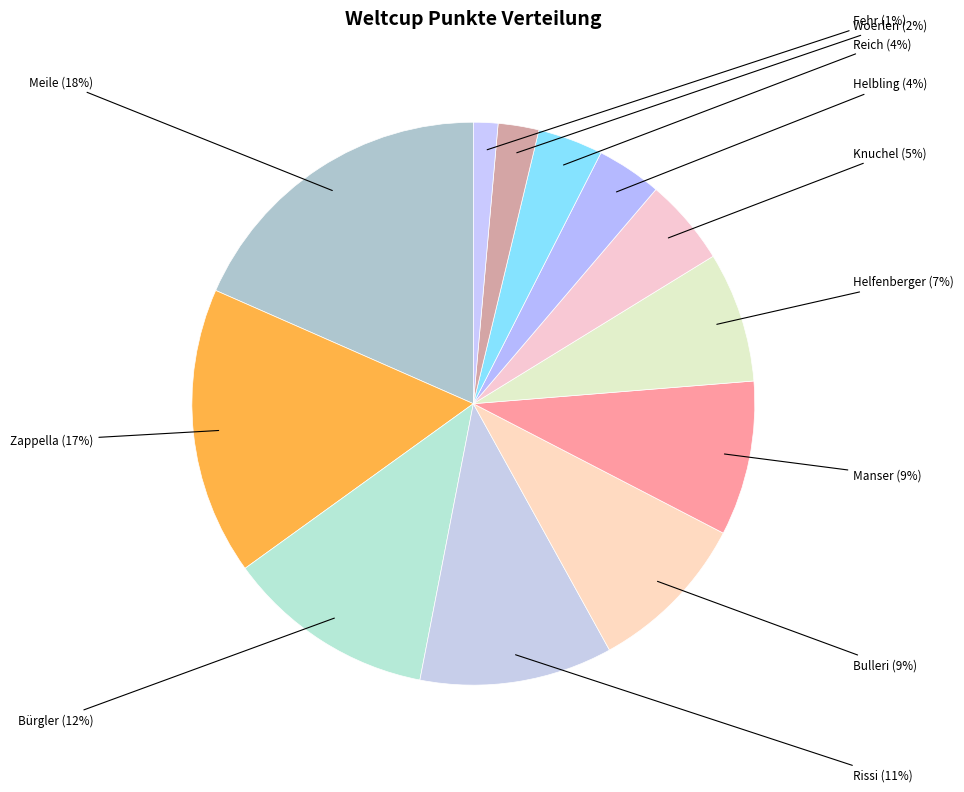

What is the largest slice in the pie chart?

Meile